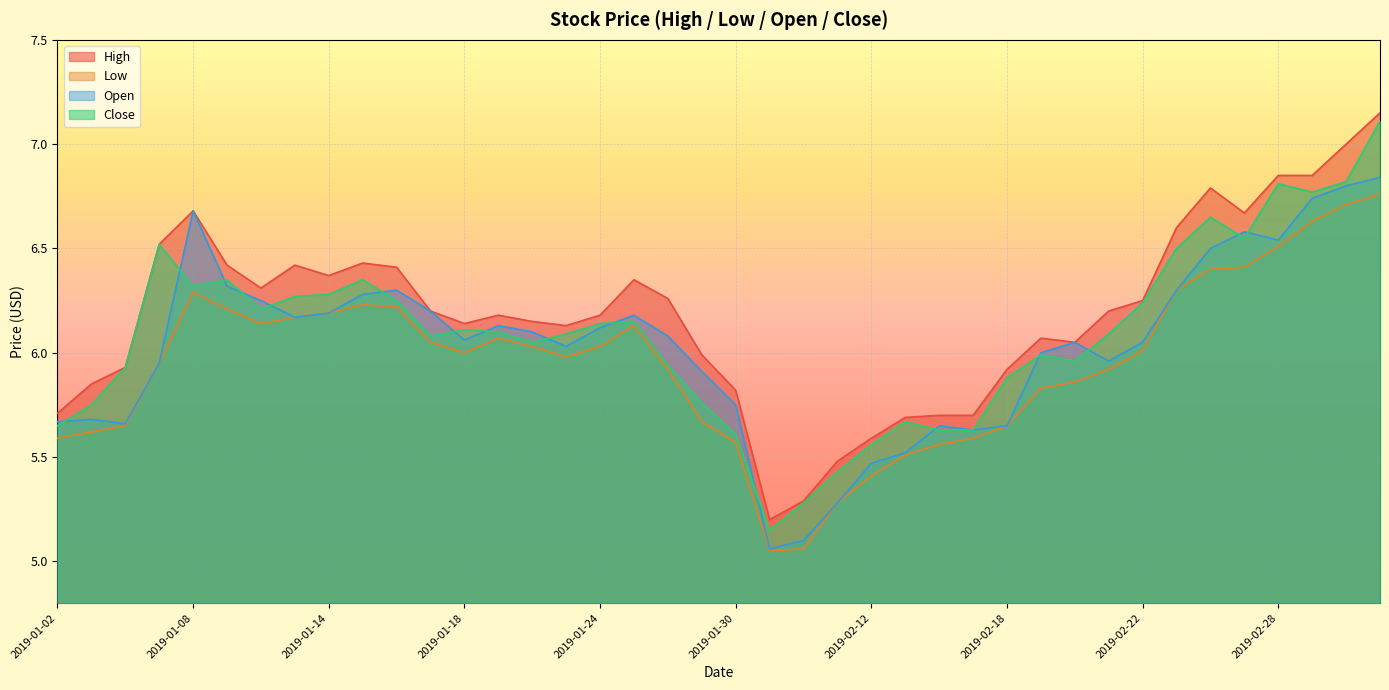

True or false: Close and Low intersect in this chart.

False